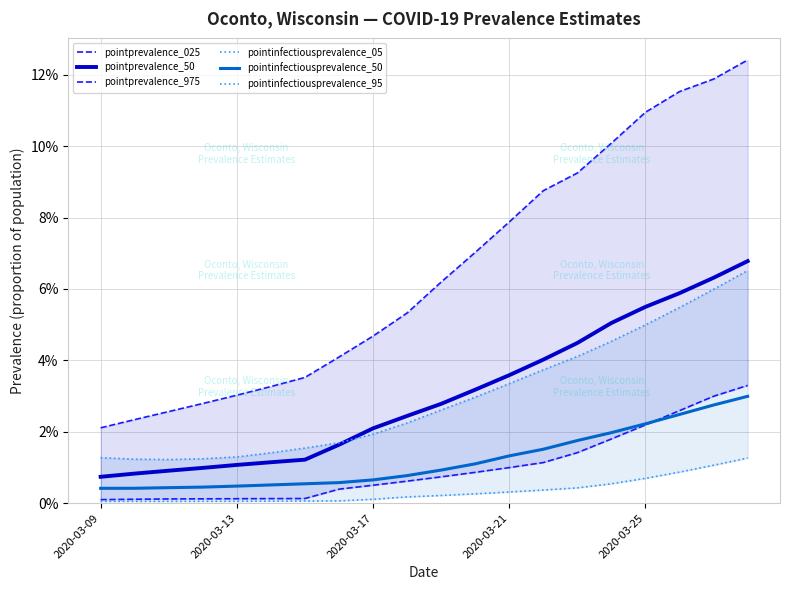

True or false: pointprevalence_025 has a value of 0.0 at 11.

False